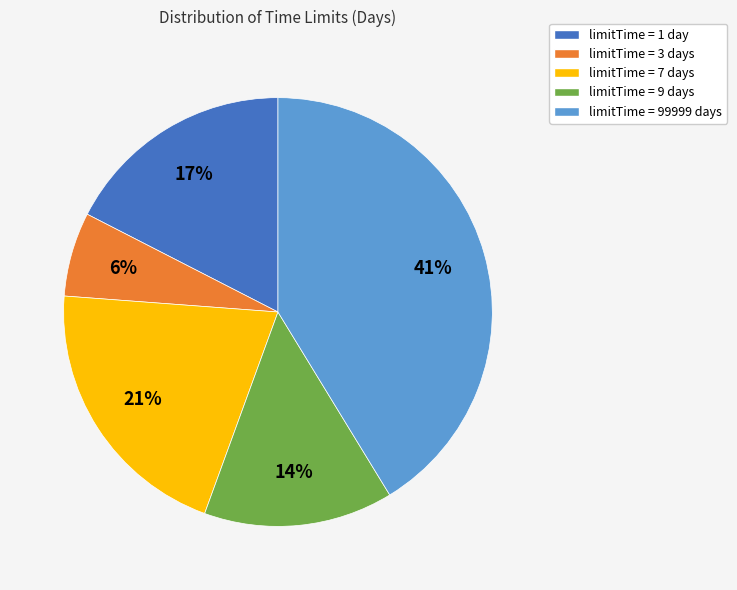

Count the number of slices in the pie.

5